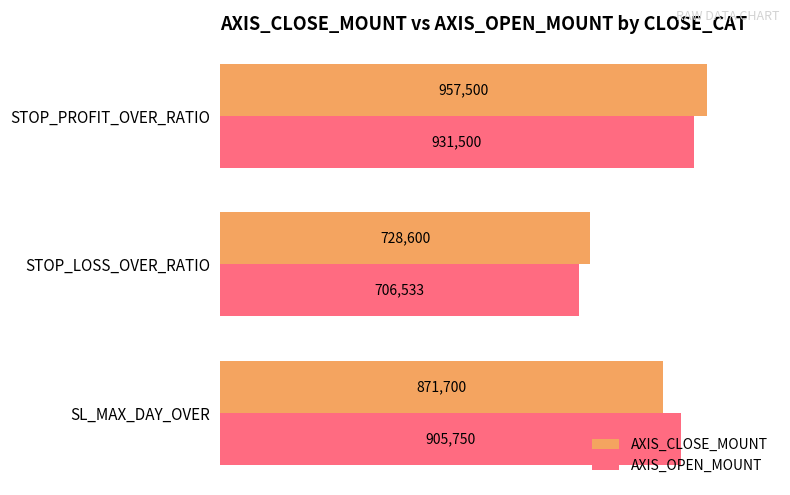

What are all the series names shown in the legend?

AXIS_CLOSE_MOUNT, AXIS_OPEN_MOUNT